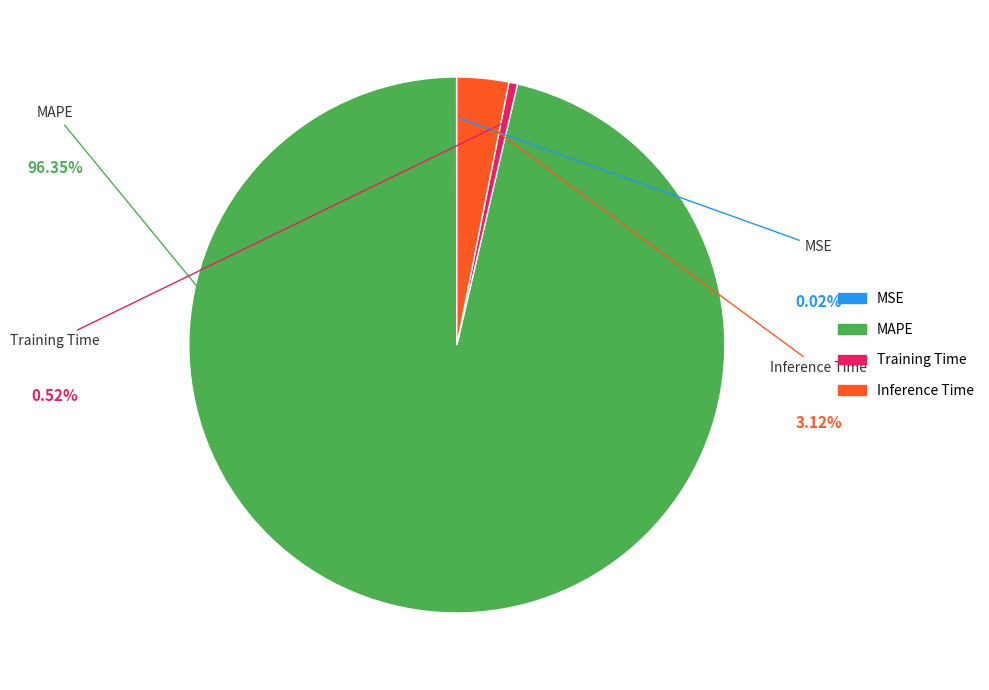

To the nearest percent, what is the combined percentage of MSE and MAPE?

96%